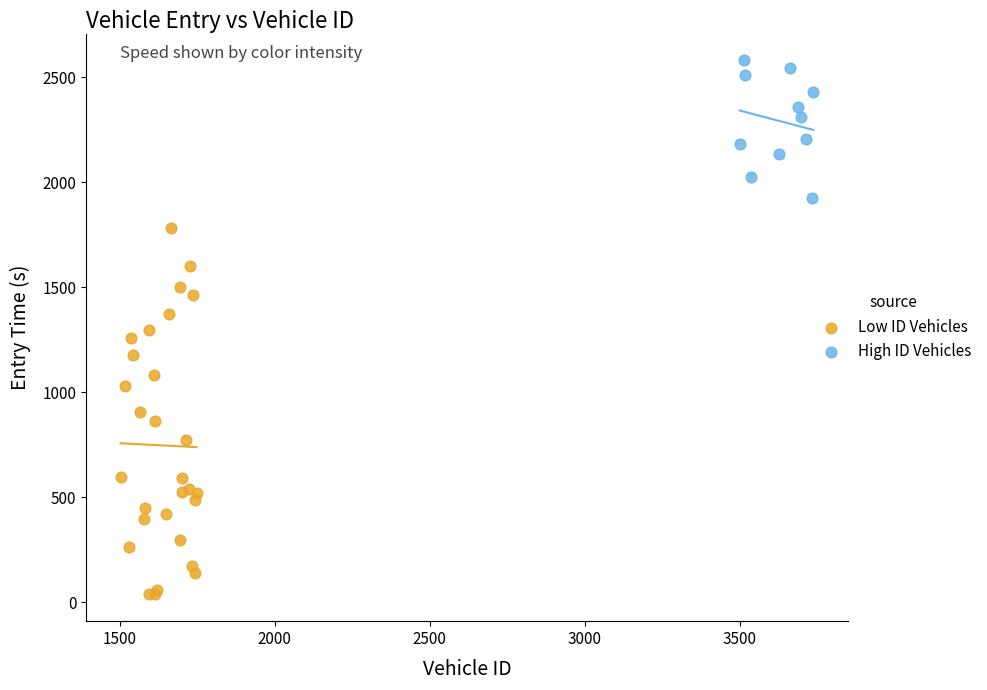

Which series has the largest Y range (max minus min)?

Low ID Vehicles